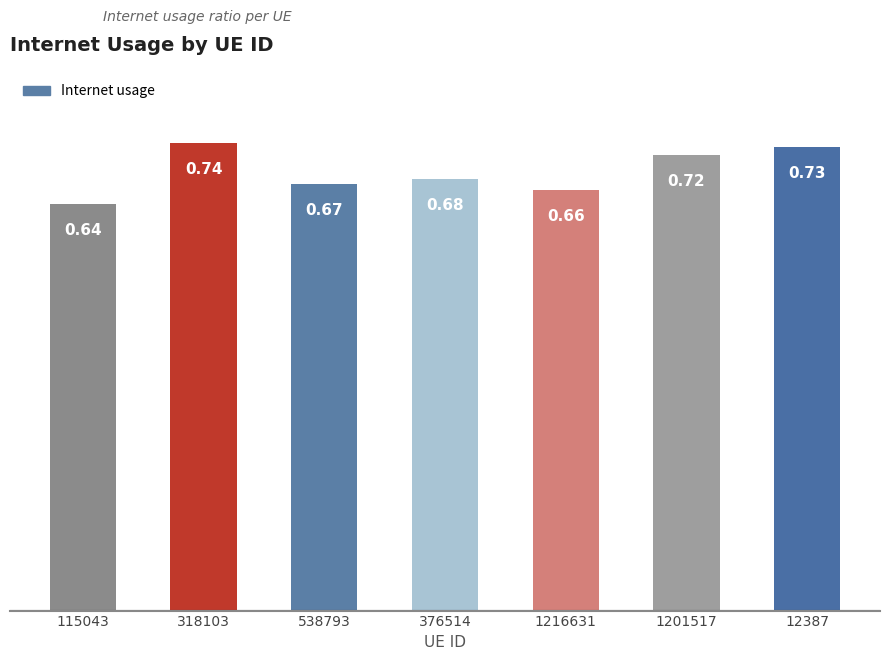

What is the sum of all values?

4.8